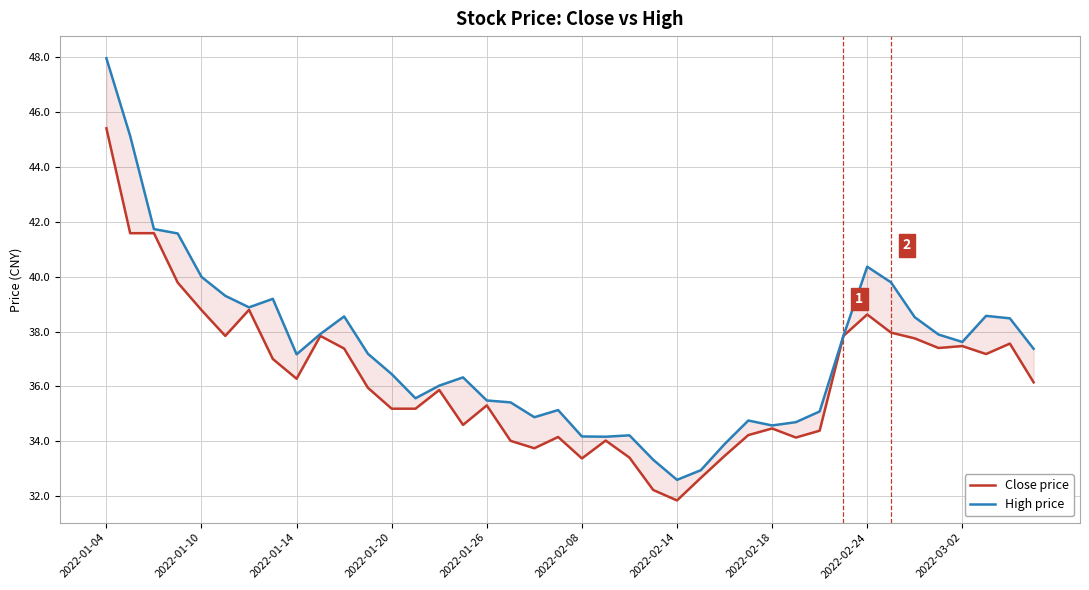

Which label corresponds to the largest value in the chart?

2022-01-04